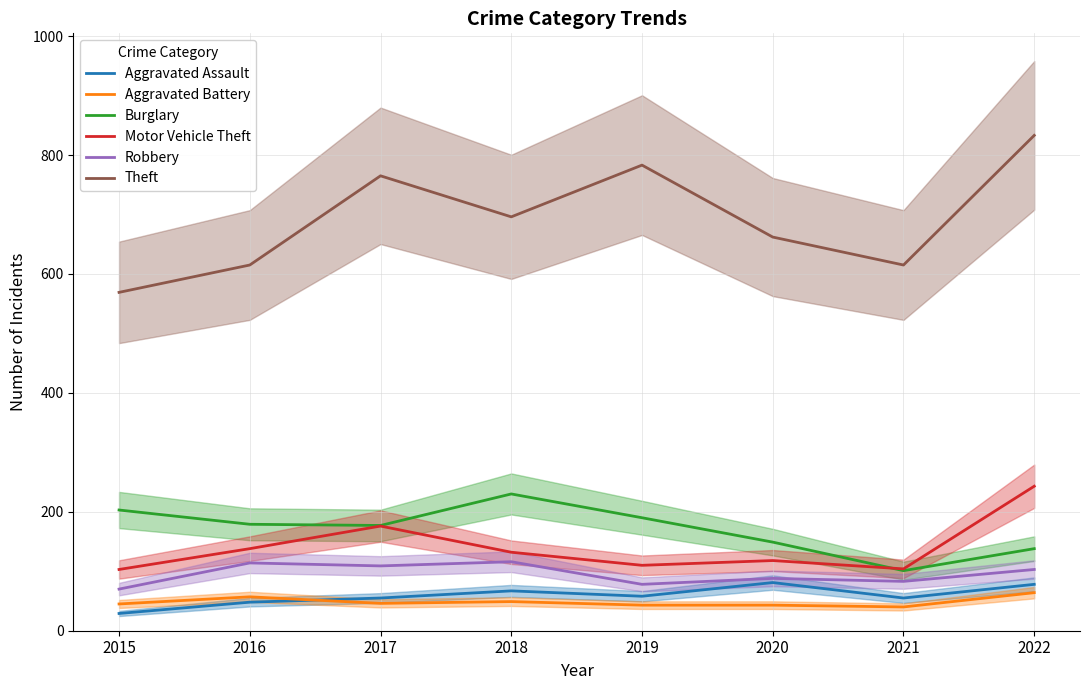

Reading left to right, extract all data points from this chart.

Aggravated Assault: 2015=29	2016=48	2017=55	2018=67	2019=58	2020=81	2021=55	2022=78
Aggravated Battery: 2015=45	2016=57	2017=46	2018=49	2019=43	2020=43	2021=40	2022=64
Burglary: 2015=203	2016=179	2017=177	2018=230	2019=190	2020=149	2021=101	2022=138
Motor Vehicle Theft: 2015=103	2016=138	2017=176	2018=132	2019=110	2020=118	2021=104	2022=243
Robbery: 2015=70	2016=114	2017=109	2018=116	2019=78	2020=88	2021=83	2022=103
Theft: 2015=569	2016=615	2017=765	2018=696	2019=783	2020=662	2021=615	2022=833